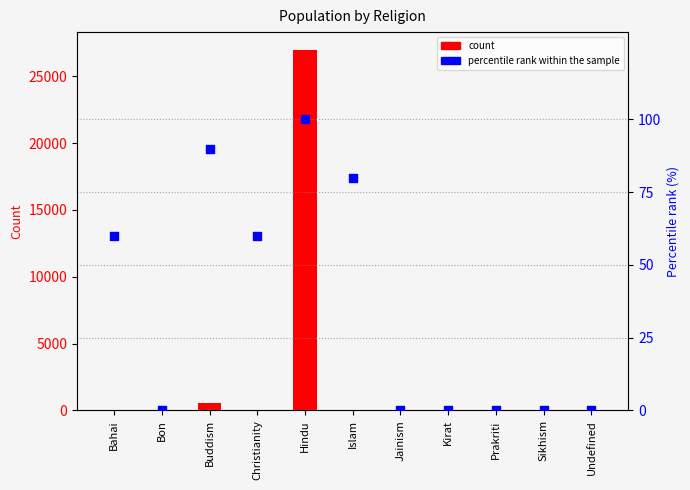

Which series has the largest Y range (max minus min)?

count